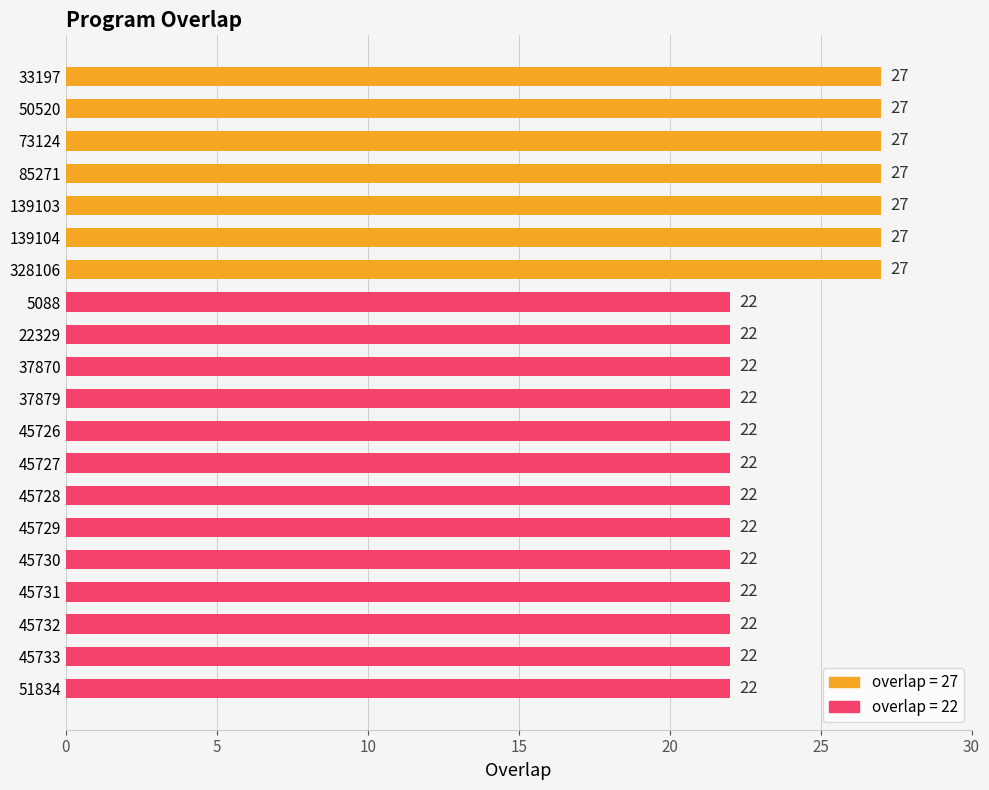

What is the difference between the second highest and minimum values?

5